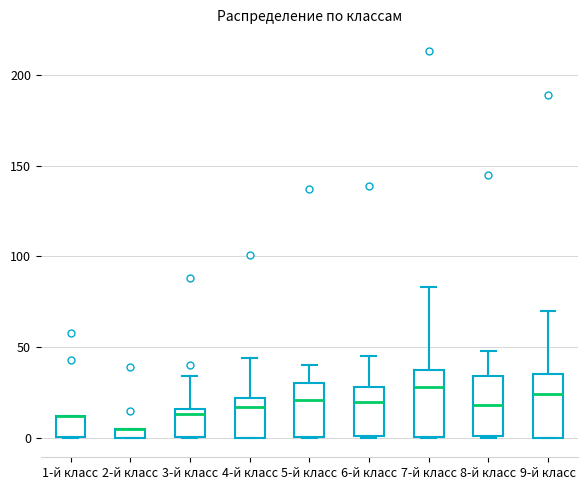

Where does the median line of the box for 6-й класс sit on the y-axis? The values are not printed on the chart, so give them approximately, as read against the axis.

20